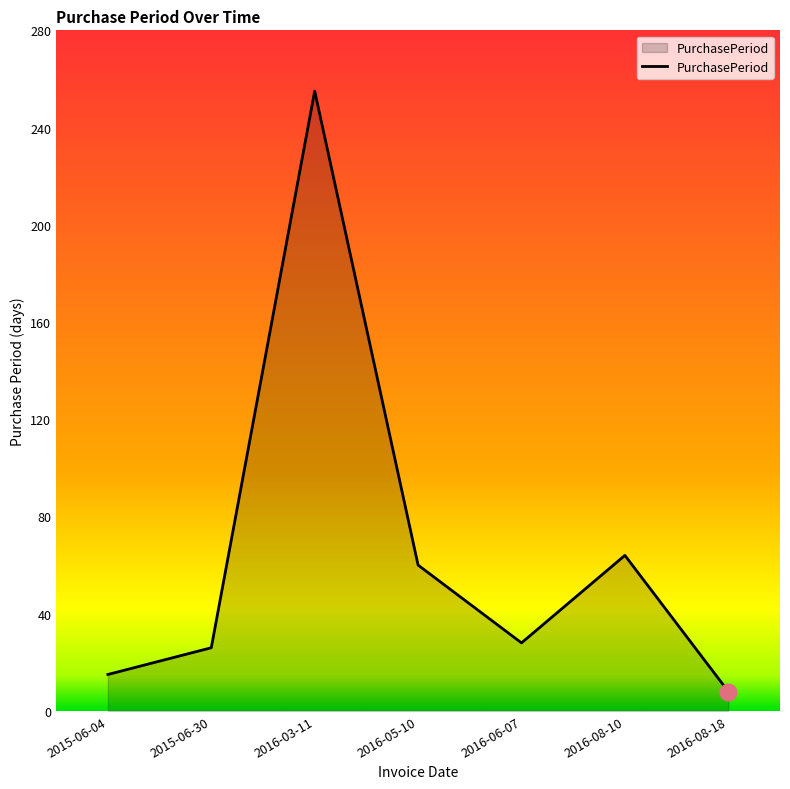

Where is the data nearest to the value 131?

2016-08-10